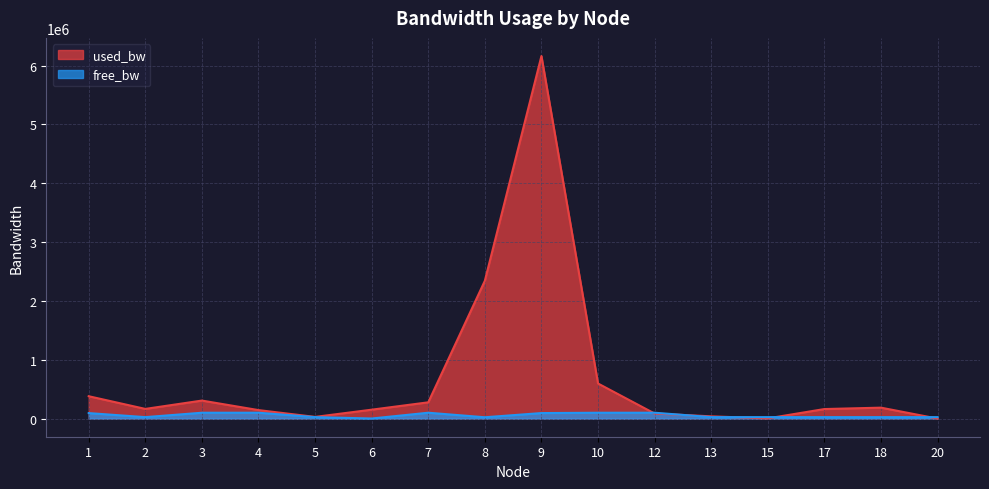

What is the difference between the second highest and second lowest values in the used_bw series?

2339438.6